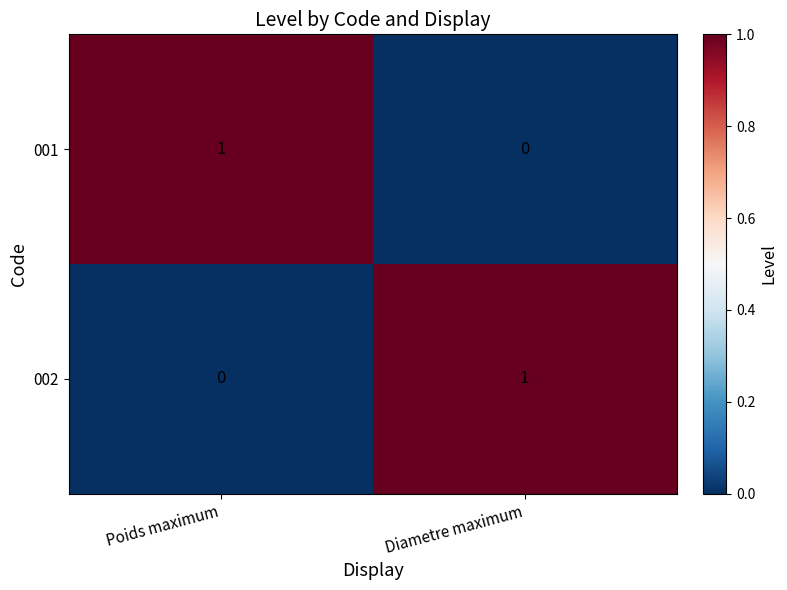

Rank the series at Poids maximum from highest to lowest value.

001, 002